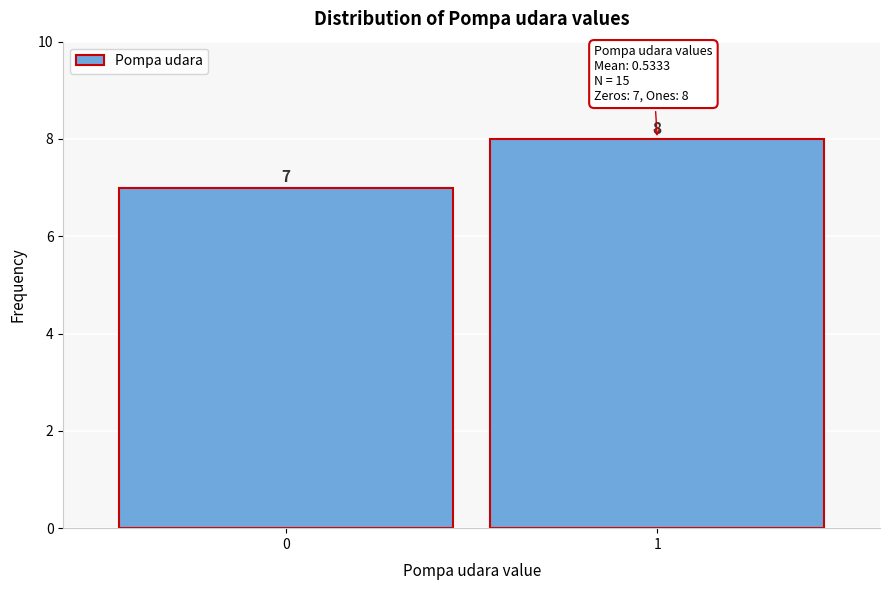

Reading left to right, extract all data points from this chart.

0=7	1=8